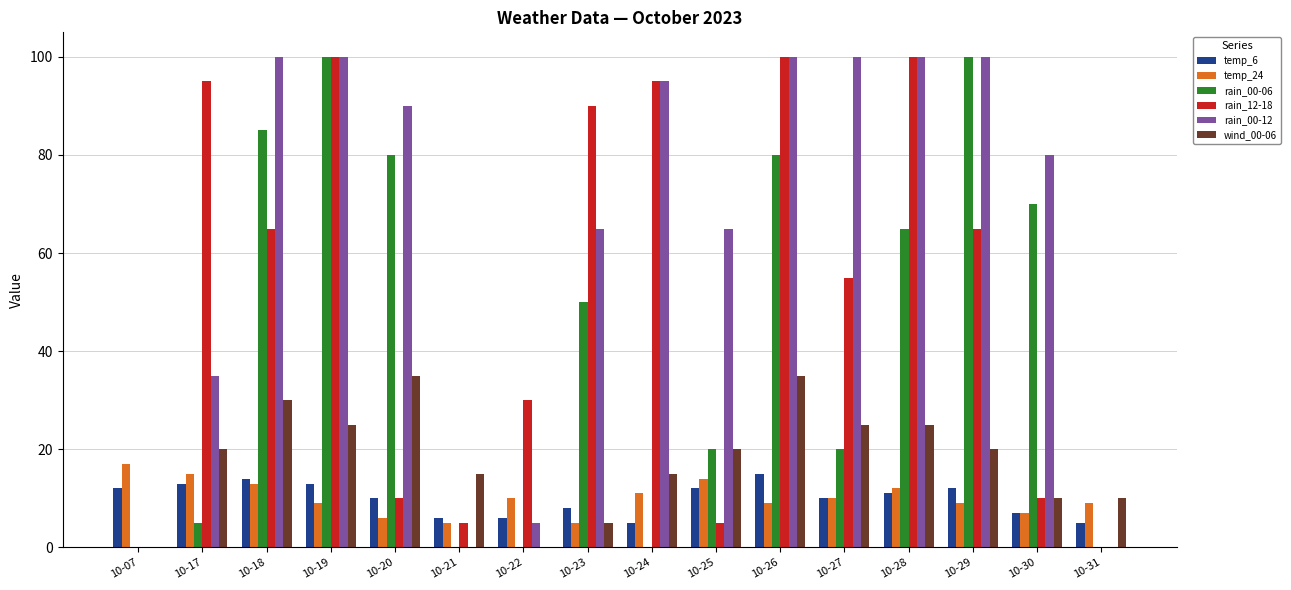

At which label does temp_24 first exceed 10?

10-07